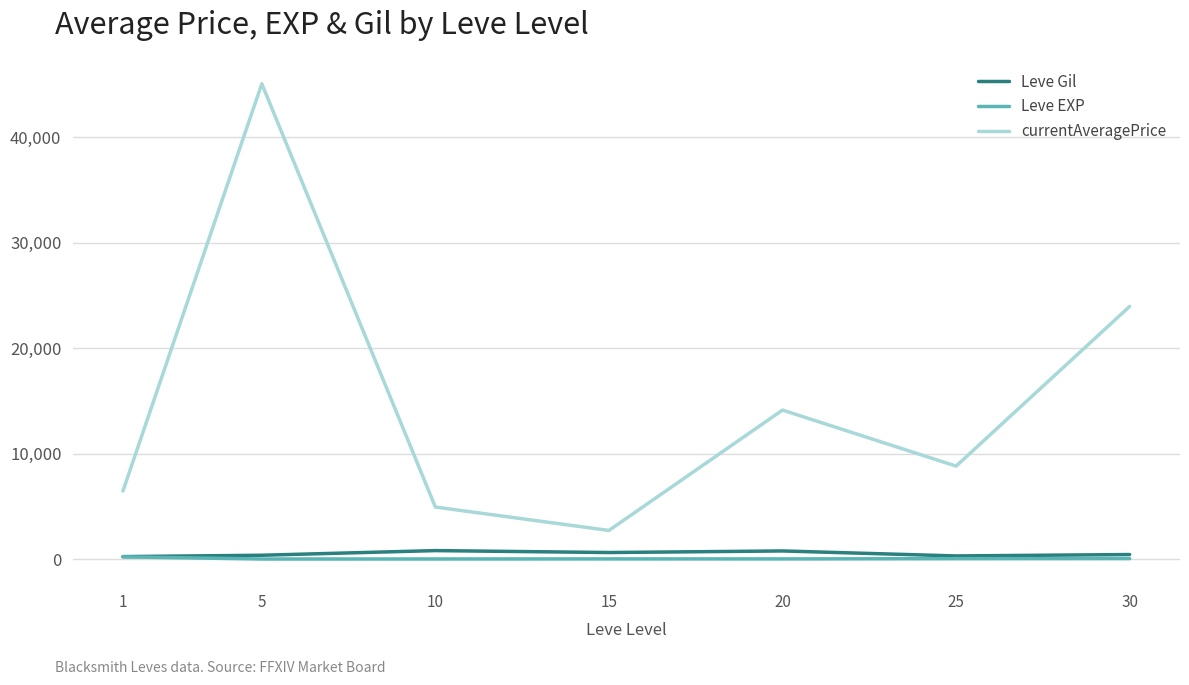

Which series has the widest spread of values?

currentAveragePrice